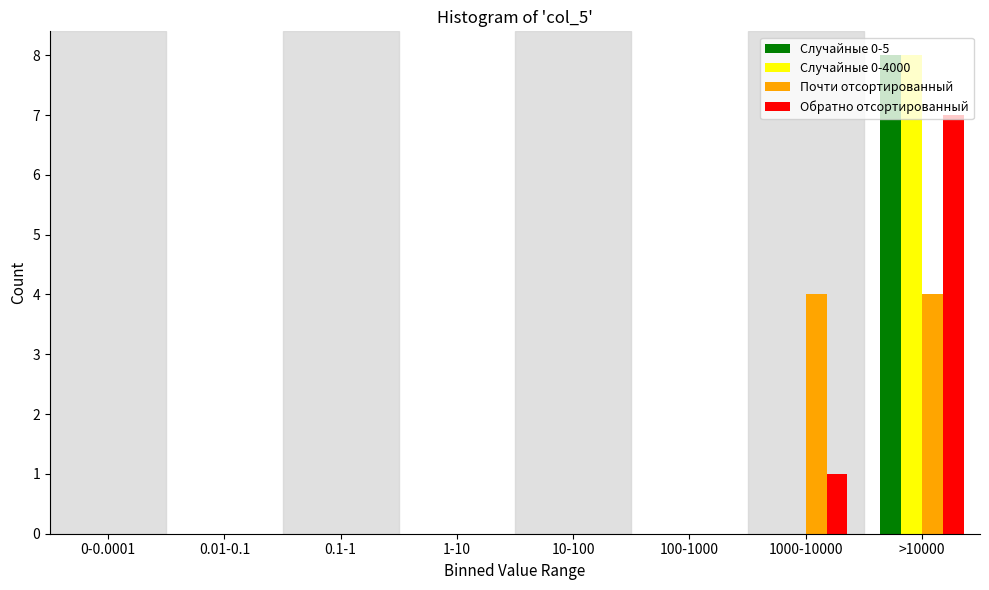

The value of Почти отсортированный at 0.1-1 is 0. True or false?

True